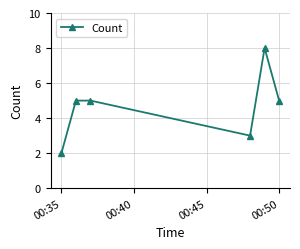

What is the sum of all values?

28